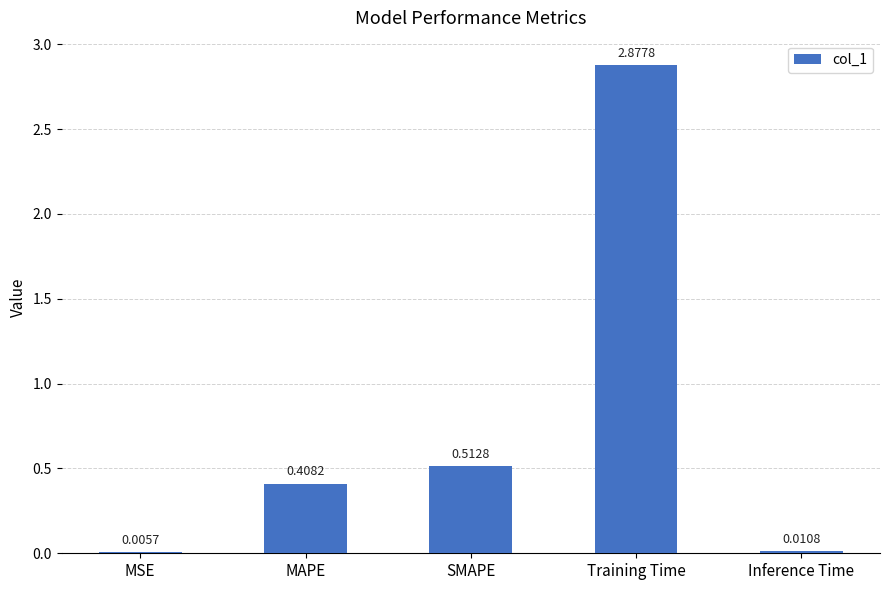

Which label corresponds to the largest value in the chart?

Training Time